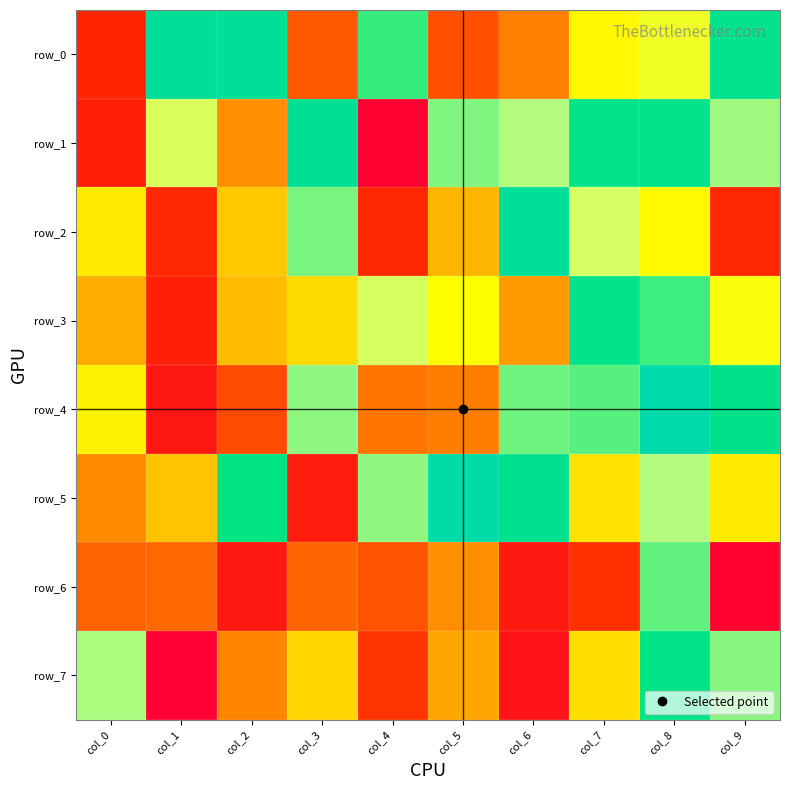

Reading left to right, list all the values displayed in this chart.

row_0: 140799	926587	926263	253292	819922	238009	328425	556627	612750	895146
row_1: 121868	674253	351742	911924	7323	767058	730642	876865	881944	745785
row_2: 528809	149240	450469	772956	149165	415622	929479	685460	561893	147085
row_3: 400096	122226	425151	491951	678194	570689	370812	883073	814432	586843
row_4: 543753	91452	228182	756389	311897	324283	778863	795250	980251	887836
row_5: 344020	438714	866805	109158	757103	972376	904537	507566	731979	524241
row_6: 280382	289547	96498	283341	245608	349714	97463	166633	788598	15306
row_7: 734940	2746	335051	481992	175471	390422	79334	500737	878836	761330